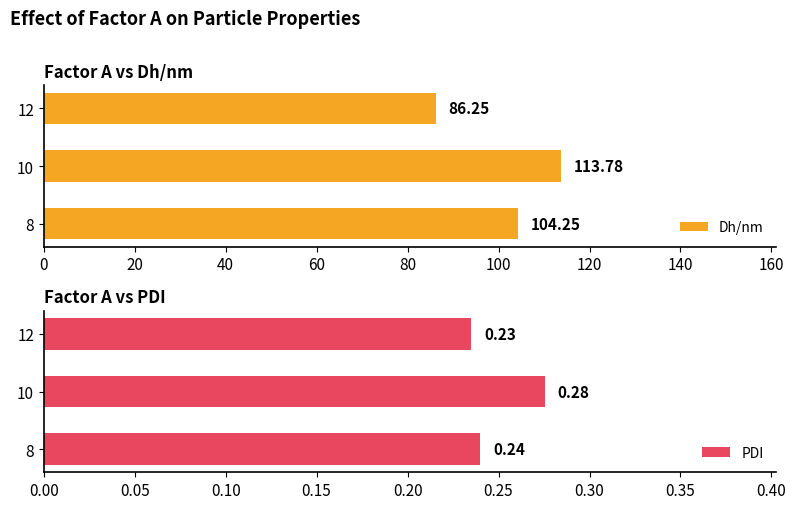

What value does the Dh/nm series have at 10?

113.8